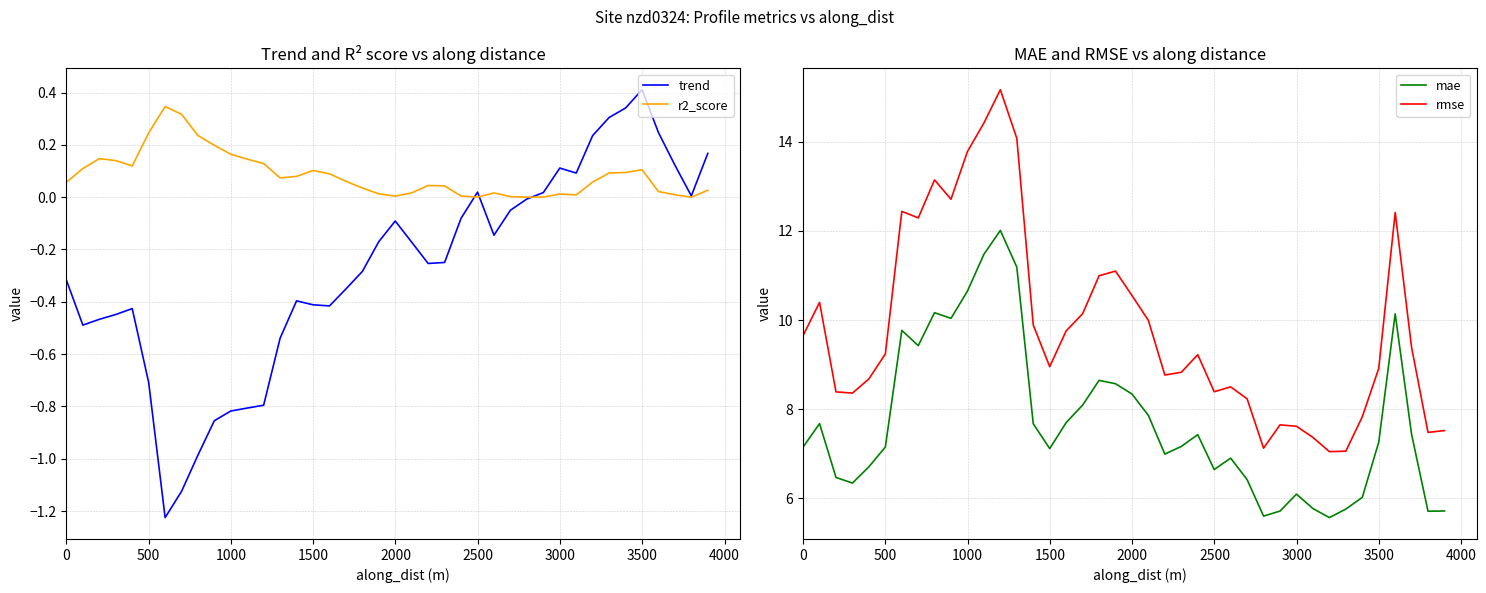

What are all the series names shown in the legend?

trend, r2_score, mae, rmse